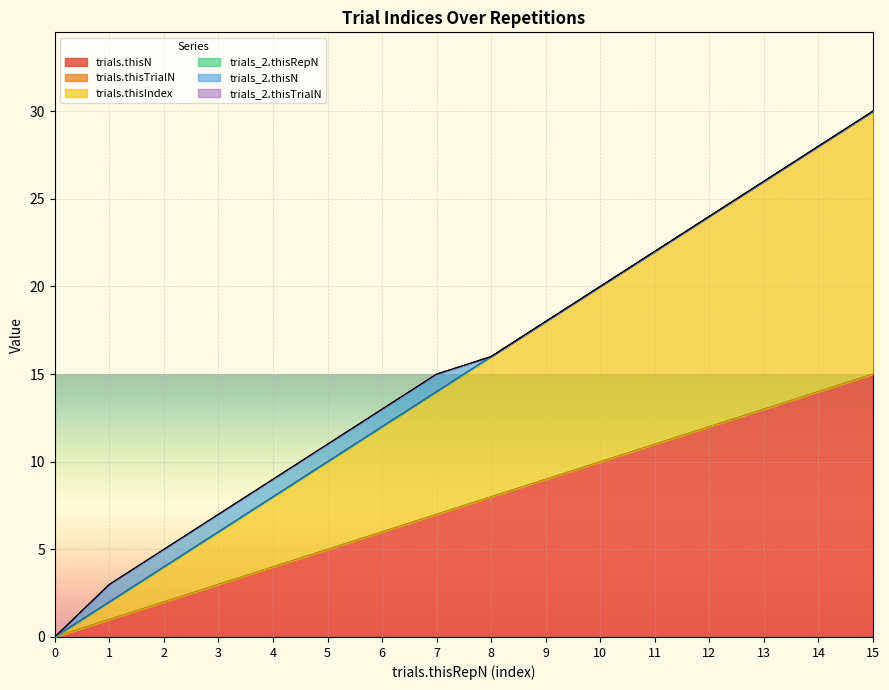

Which series has the largest range (max minus min)?

trials.thisN